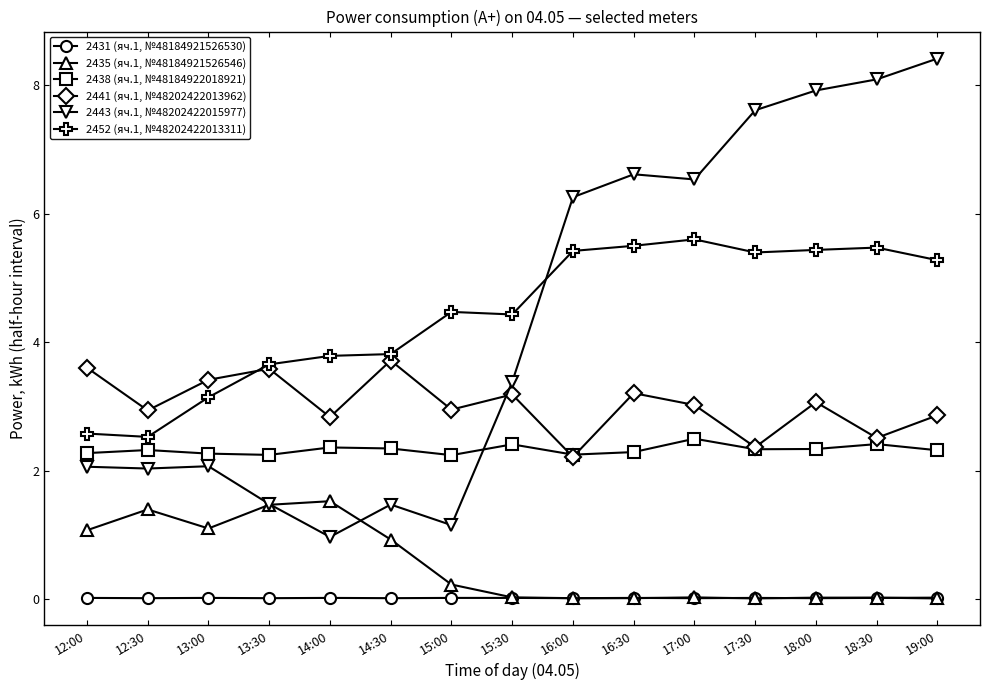

How many data points in 2452 (яч.1, №48202422013311) are above 4?

9